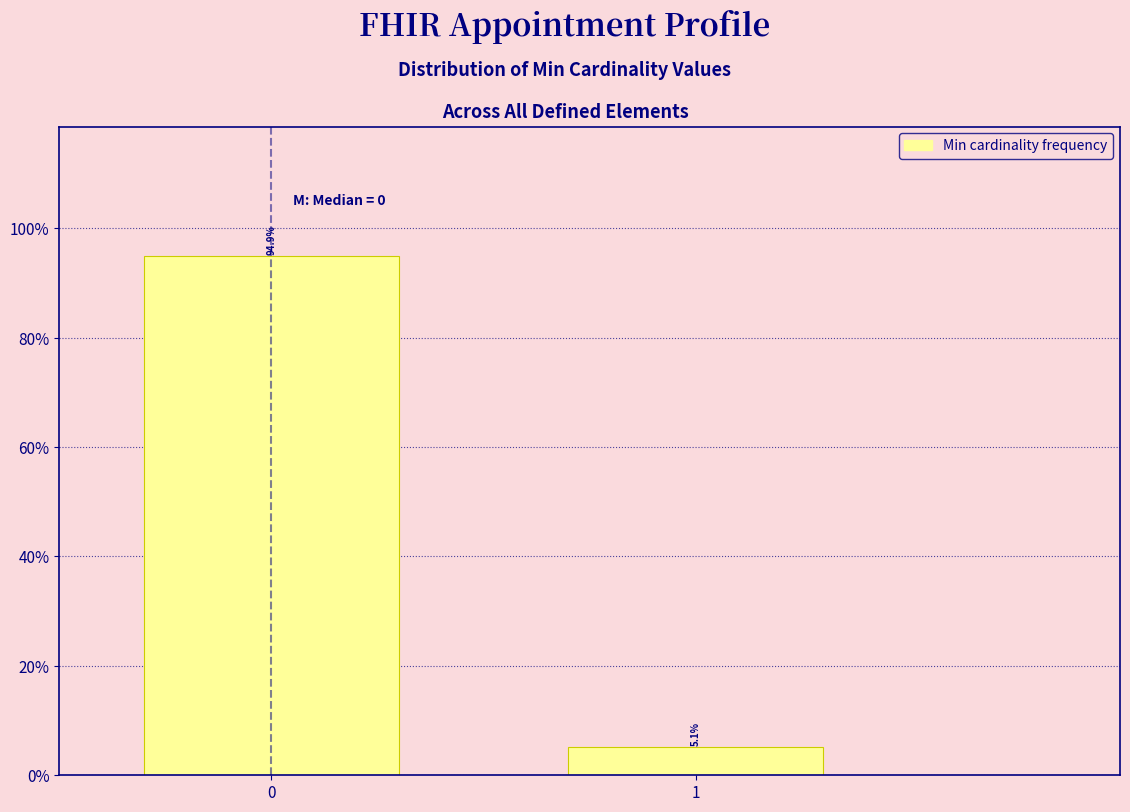

Reading left to right, transcribe all the data shown in this chart.

0=94.9	1=5.1